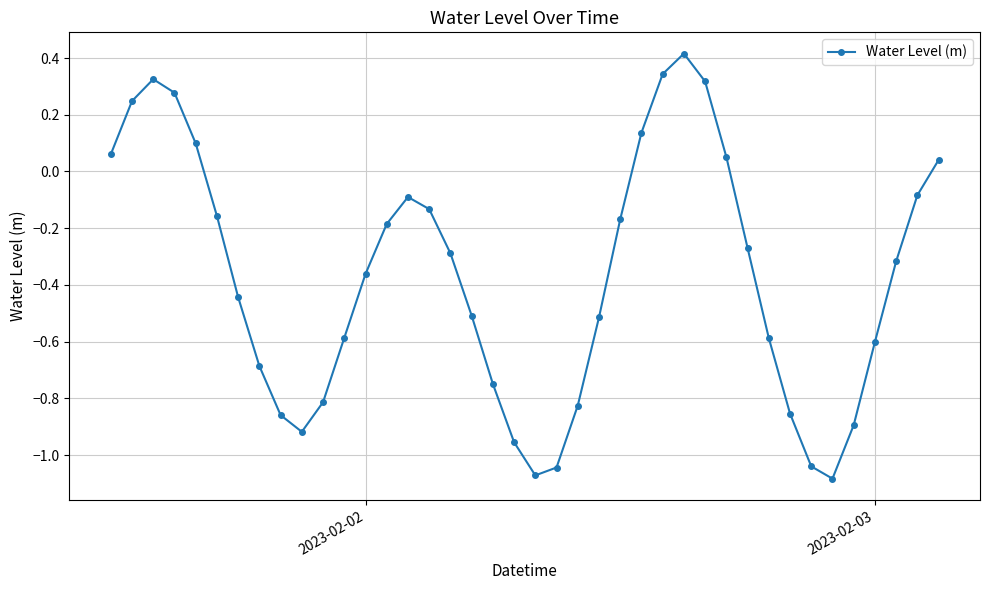

True or false: the data has more than 1 interior local peaks.

True